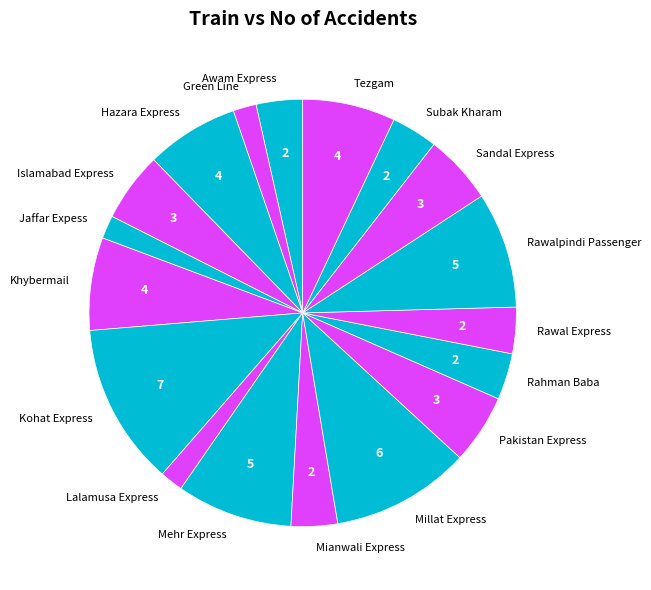

Do Khybermail and Awam Express together represent more than half of the pie?

No